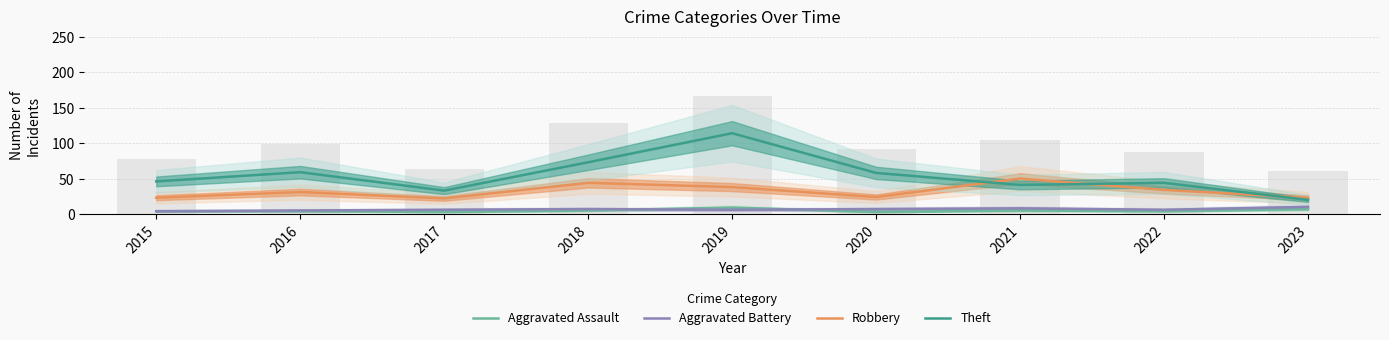

Count the number of categories in the chart.

9